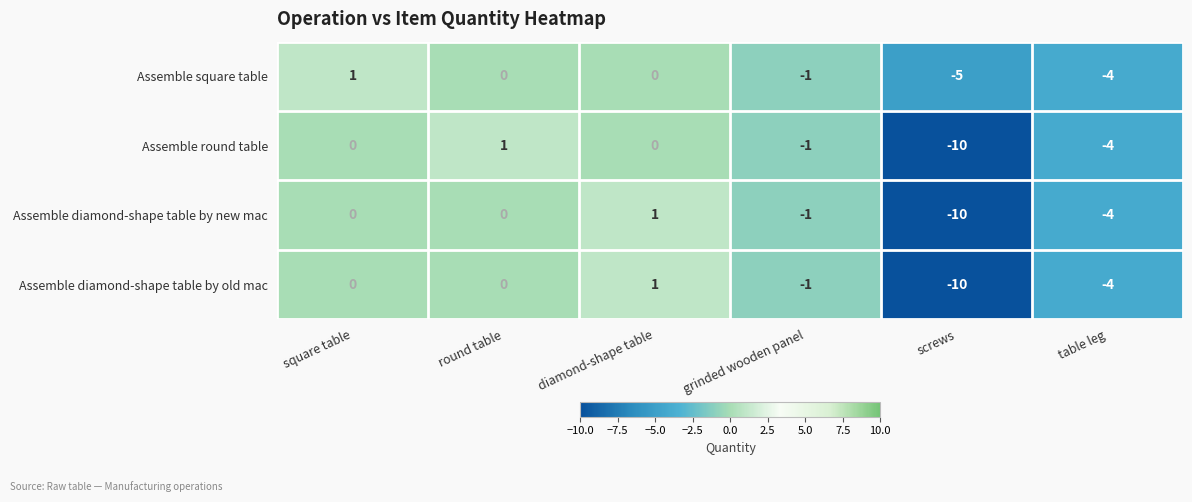

What is the difference between the maximum and minimum values in the Assemble diamond-shape table by old mac series?

11